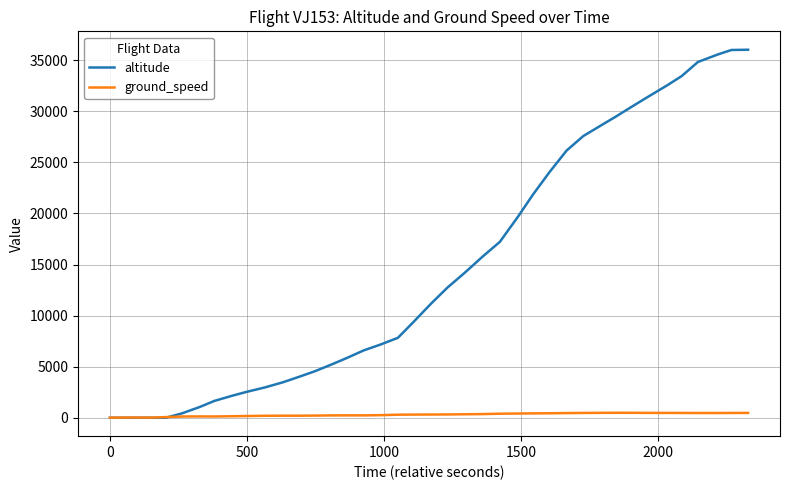

How many values in the ground_speed series are below 317?

20